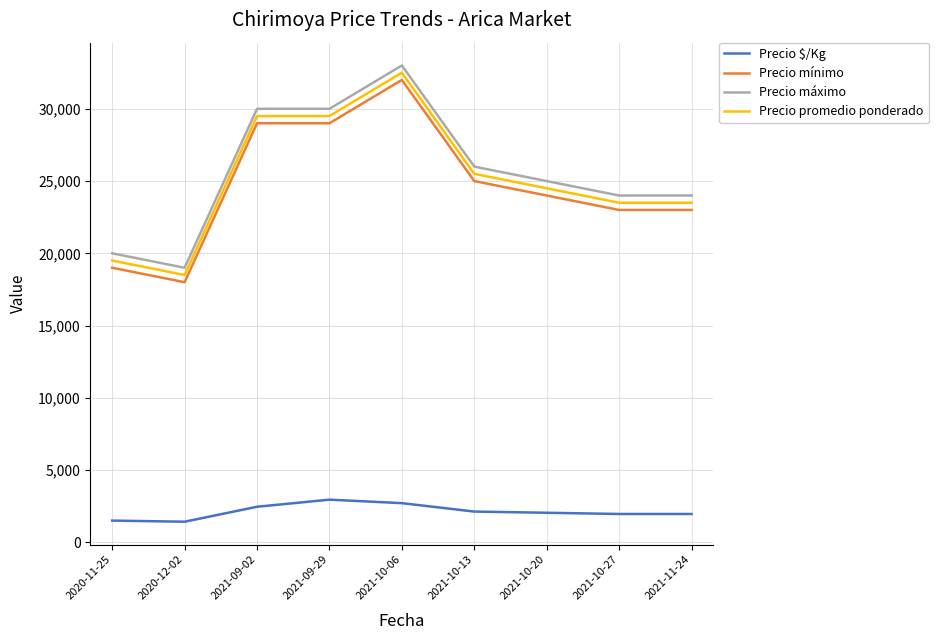

Rank the series at 2020-12-02 from highest to lowest value.

Precio máximo, Precio promedio ponderado, Precio mínimo, Precio $/Kg